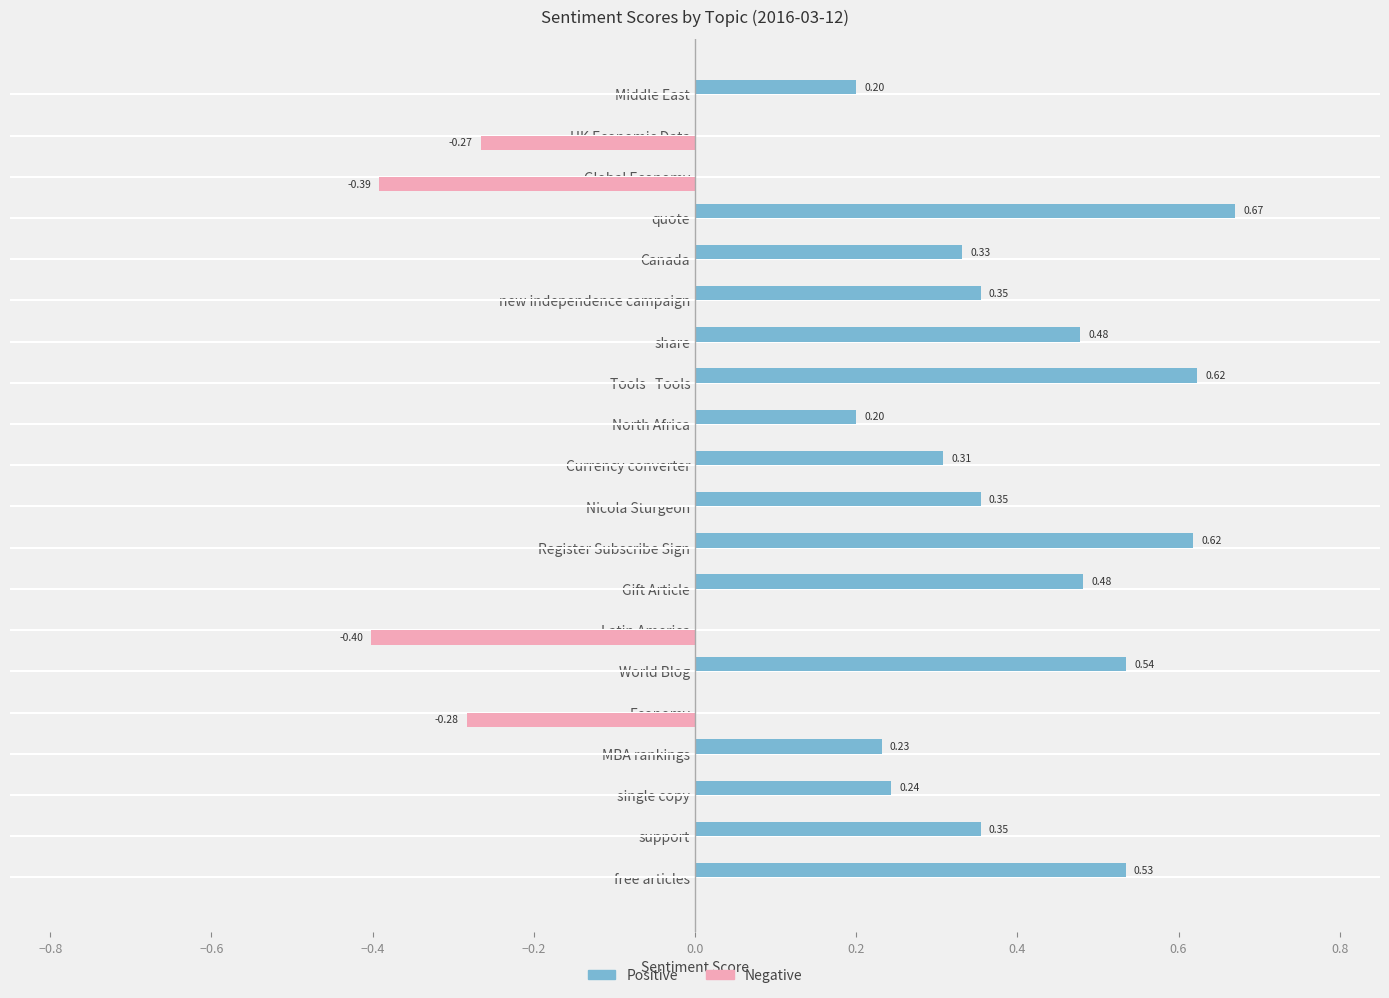

Which category has the highest value across all series?

quote